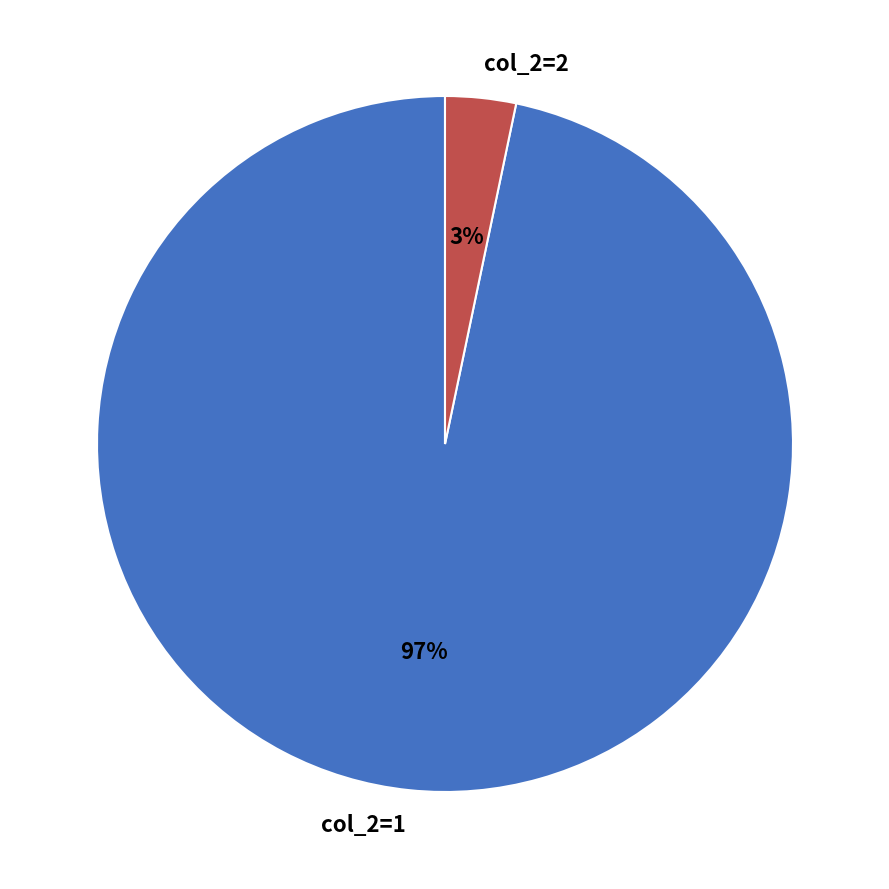

Does any single category account for the majority?

Yes